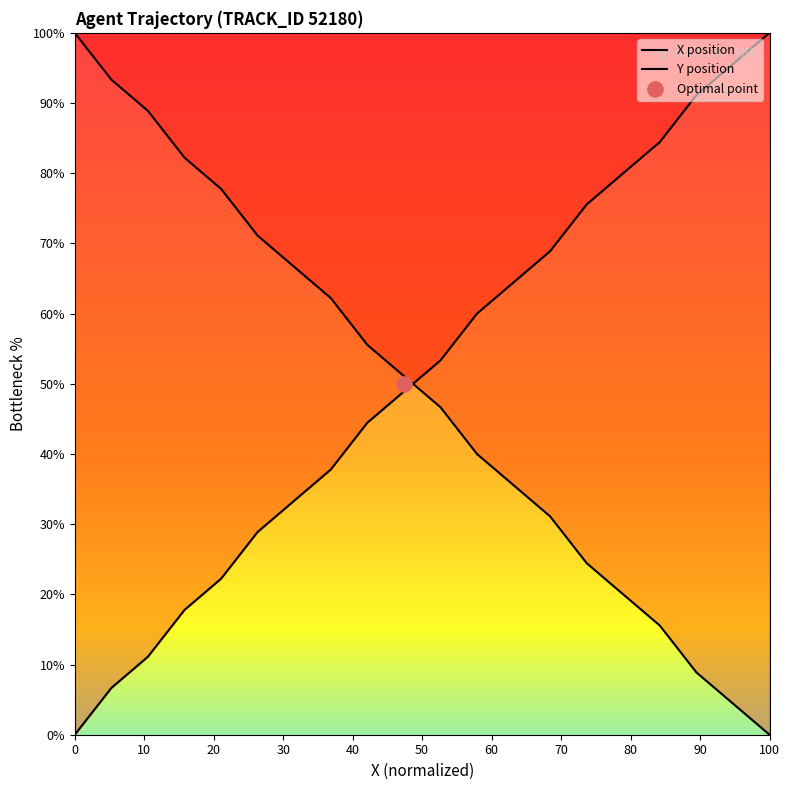

What is the total value across all series at 2.4?

100.0